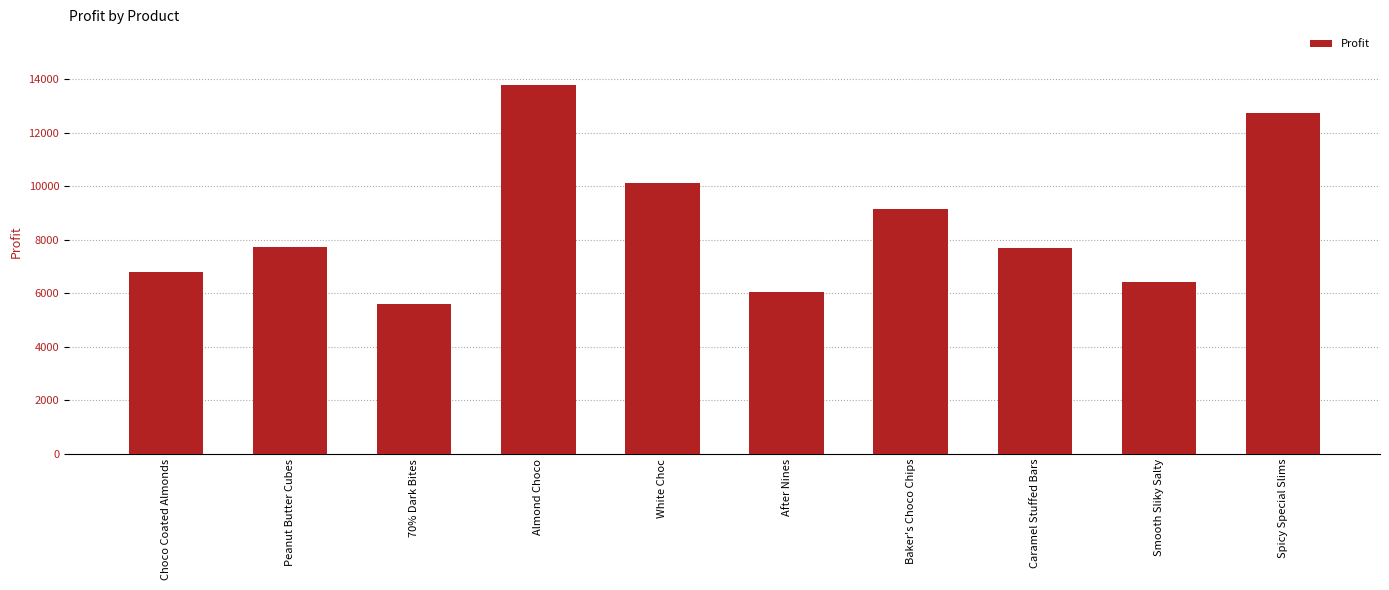

Count the number of data series in this chart.

1